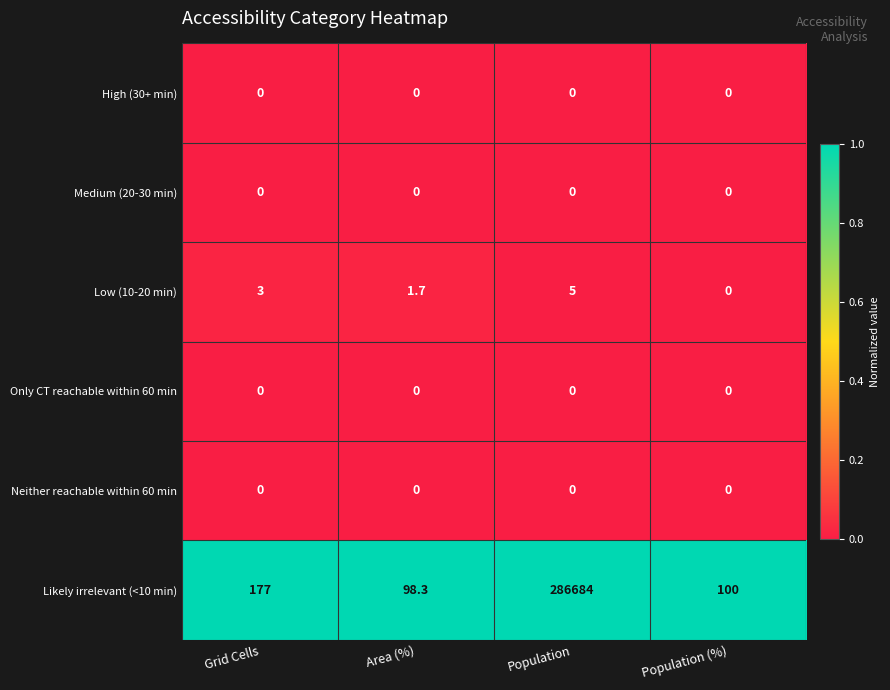

Reading right to left, list all the values displayed in this chart.

High (30+ min): Population (%)=0.0	Population=0.0	Area (%)=0.0	Grid Cells=0.0
Medium (20-30 min): Population (%)=0.0	Population=0.0	Area (%)=0.0	Grid Cells=0.0
Low (10-20 min): Population (%)=0.0	Population=5.0	Area (%)=1.7	Grid Cells=3.0
Only CT reachable within 60 min: Population (%)=0.0	Population=0.0	Area (%)=0.0	Grid Cells=0.0
Neither reachable within 60 min: Population (%)=0.0	Population=0.0	Area (%)=0.0	Grid Cells=0.0
Likely irrelevant (<10 min): Population (%)=100.0	Population=286684.0	Area (%)=98.3	Grid Cells=177.0